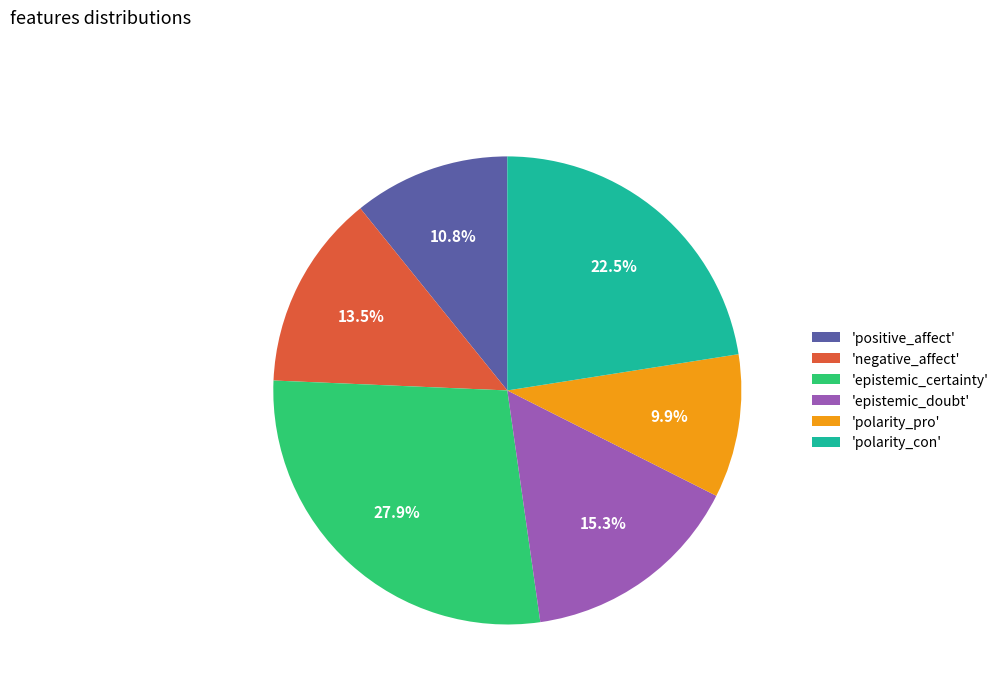

Which slice is the largest?

'epistemic_certainty'